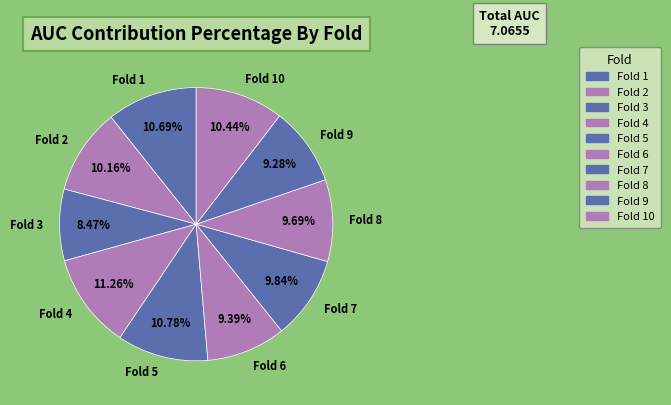

To the nearest percent, what is the average slice percentage?

10%